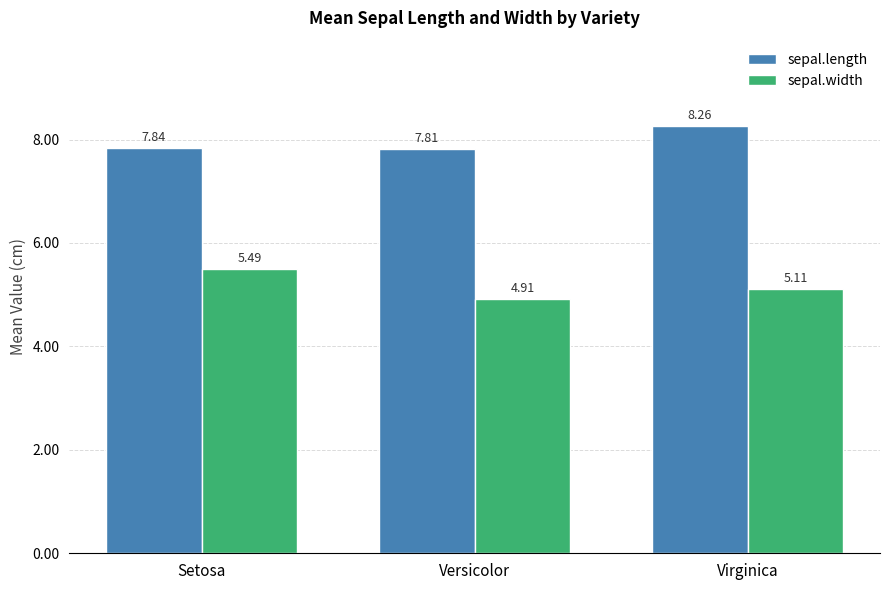

Between Setosa and Versicolor, which series saw the biggest shift?

sepal.width